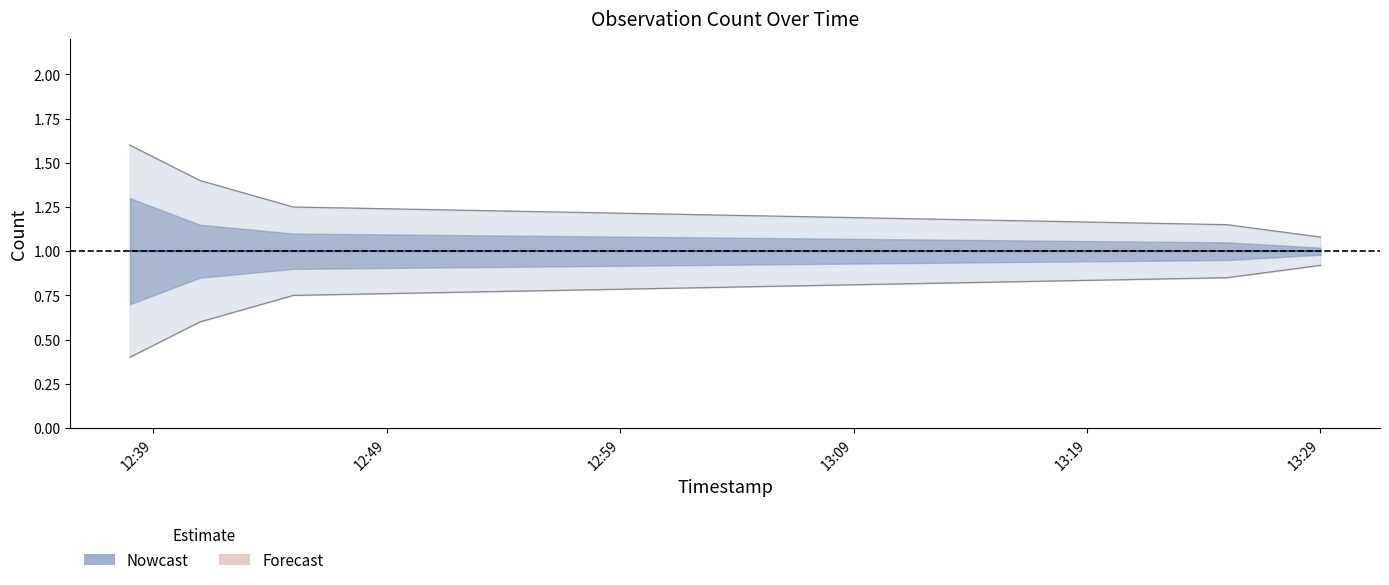

At how many categories does at least one series exceed 1?

5